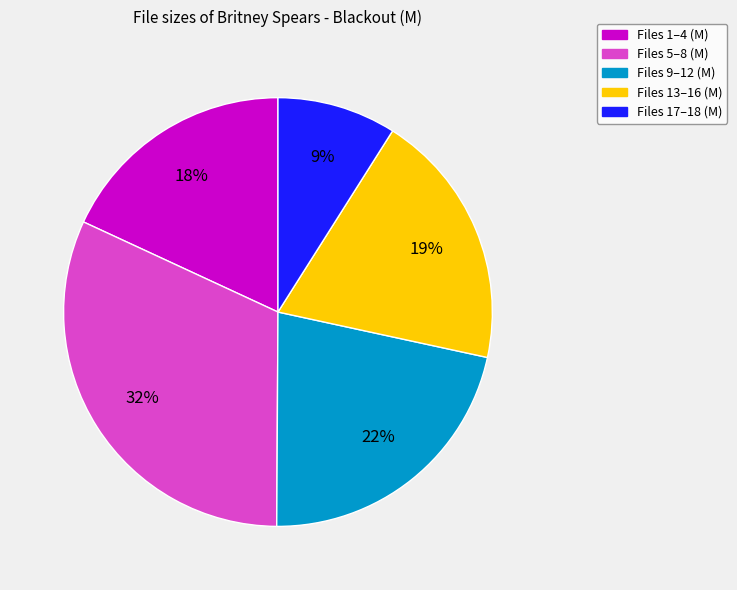

Does any single category account for the majority?

No